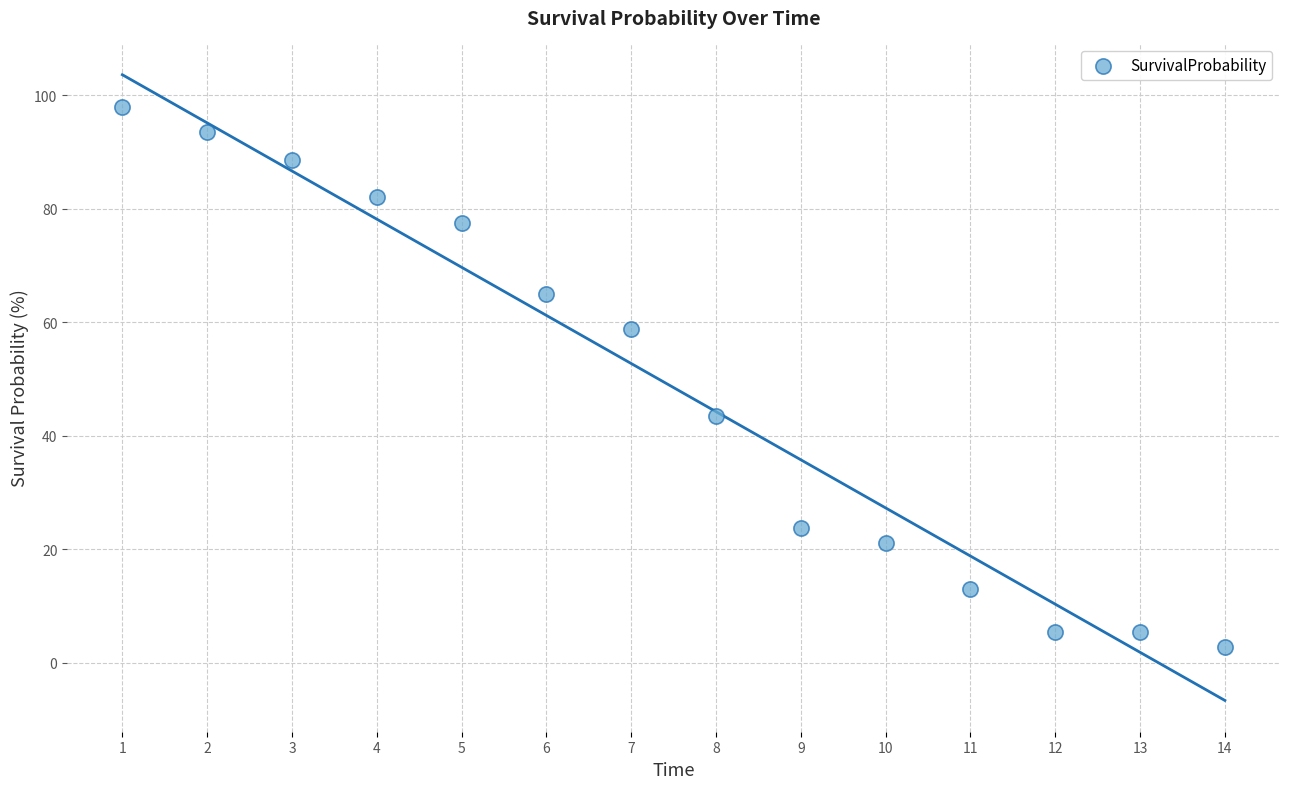

What Y value in the scatter plot is closest to 50?

43.5